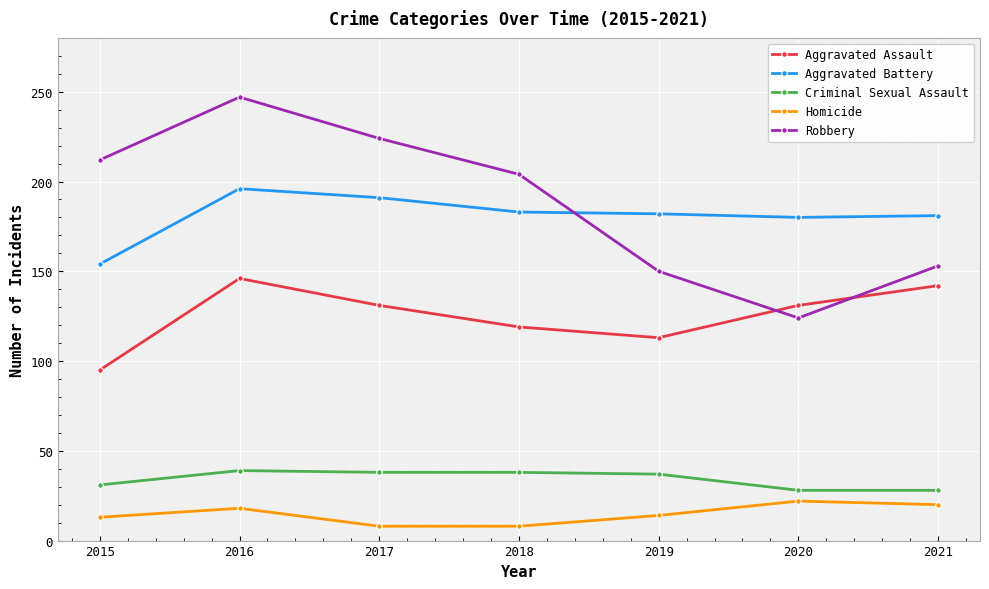

What is the difference between the maximum and second lowest values in the Robbery series?

97